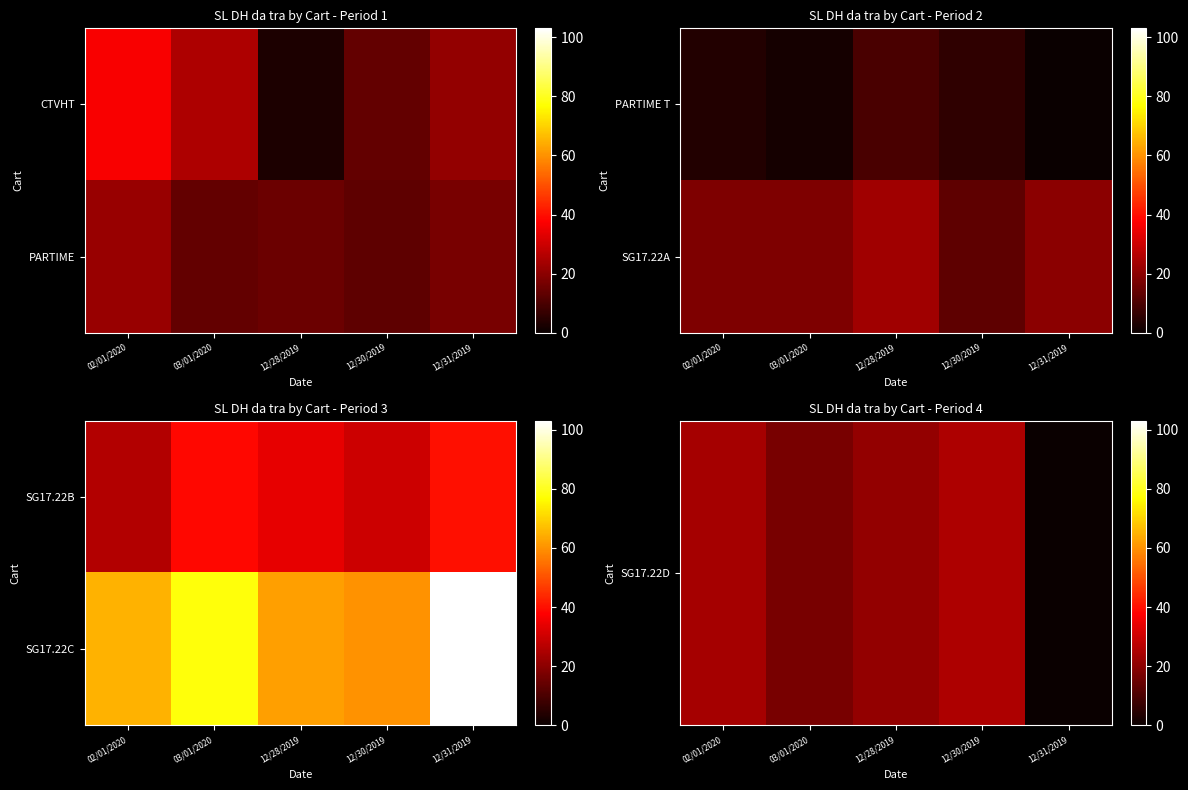

How many data points in SG17.22D are above 21?

2